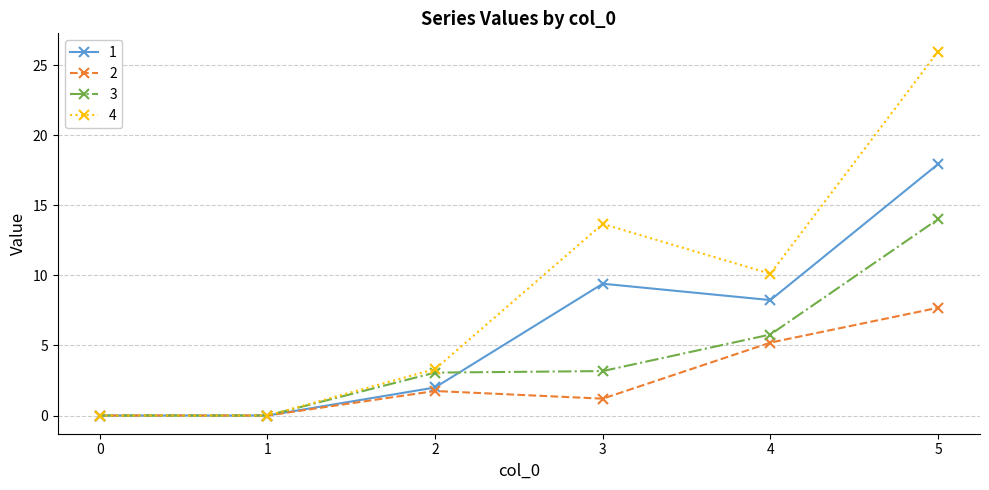

What is the difference between the highest and lowest values at 3?

12.5